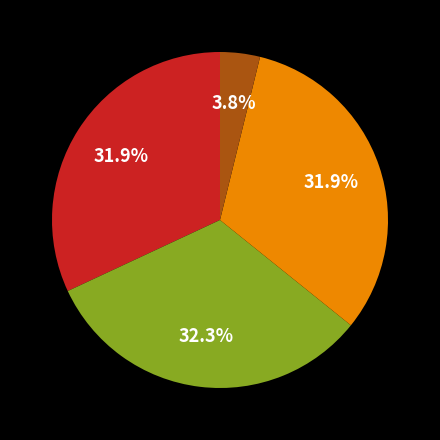

Does any single category account for the majority?

No